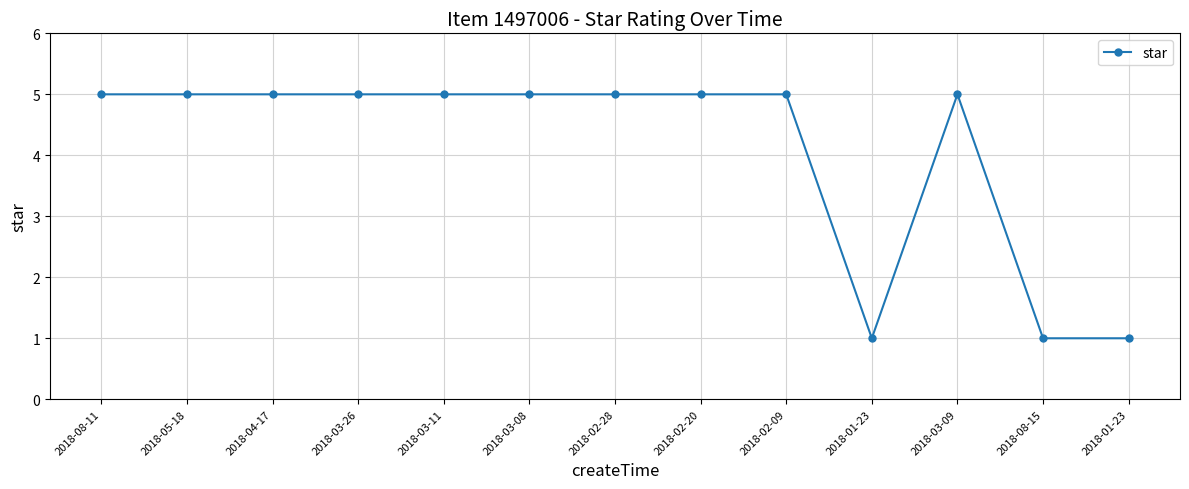

Approximately how many times larger is the value at 2018-02-20 compared to 2018-01-23?

5.0